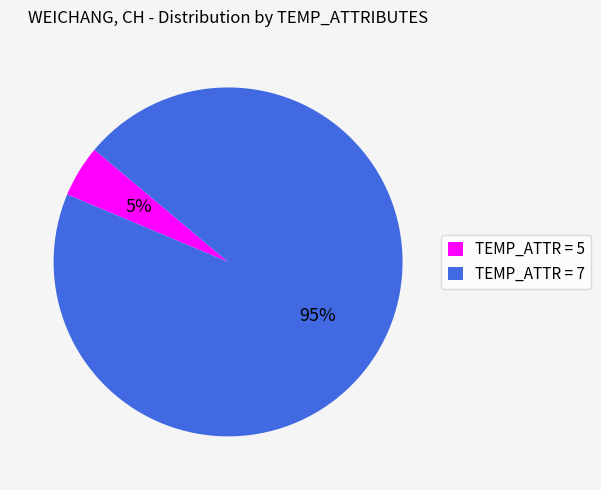

To the nearest percent, what is the combined percentage of TEMP_ATTR = 7 and TEMP_ATTR = 5?

100%